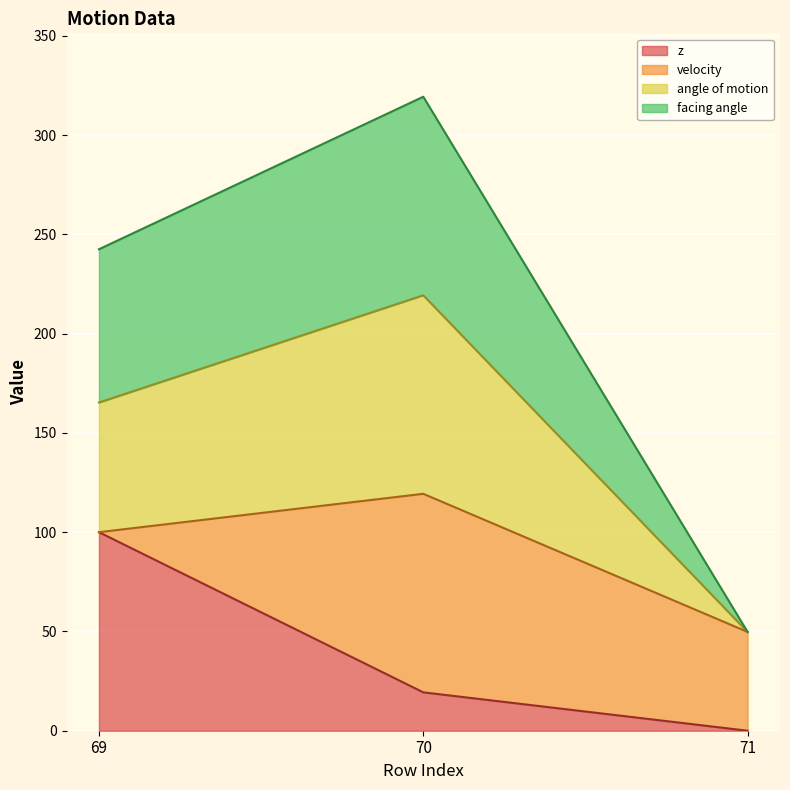

Between 69 and 70, which series saw the biggest shift?

z